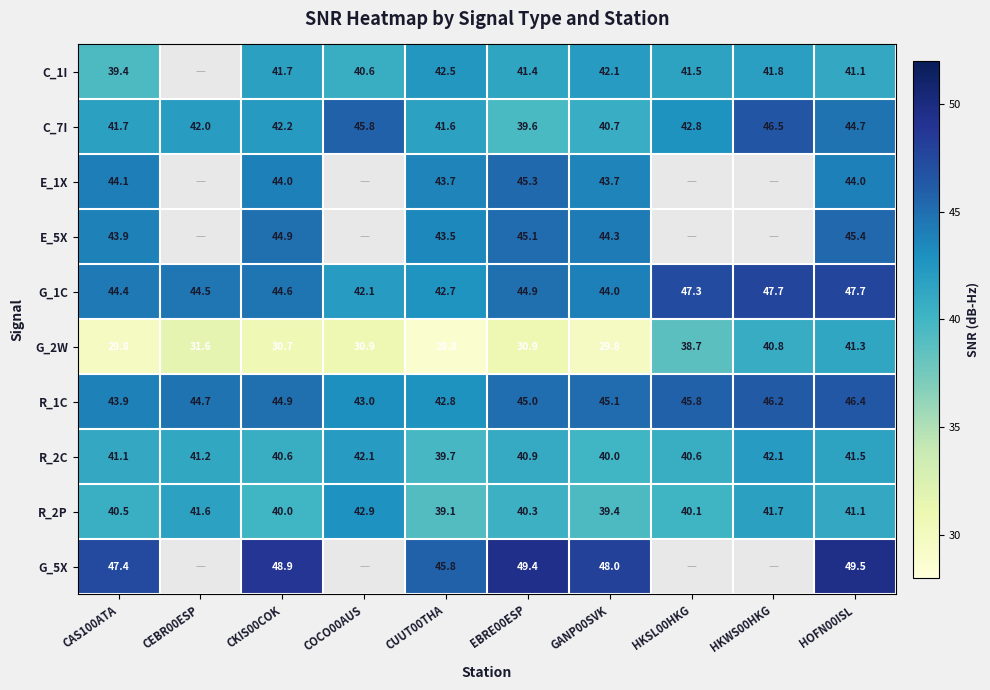

What is the total value across all series at CAS100ATA?

416.2